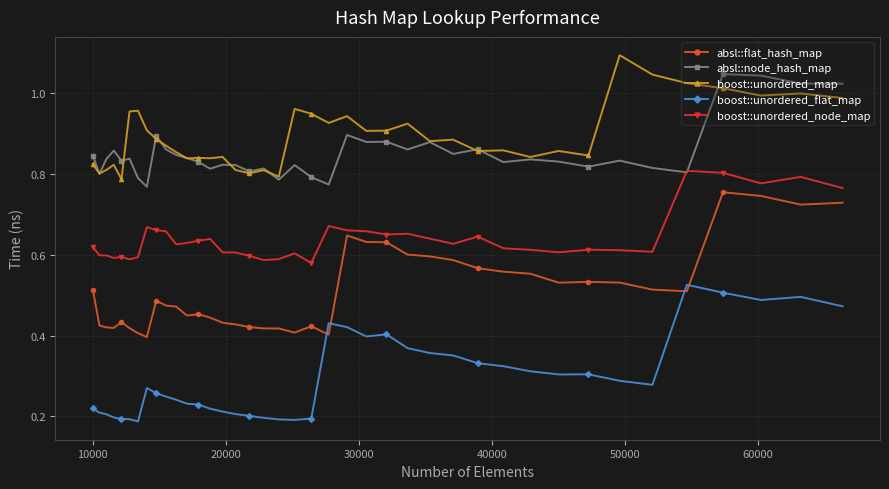

What is the maximum value shown in the chart?

1.1